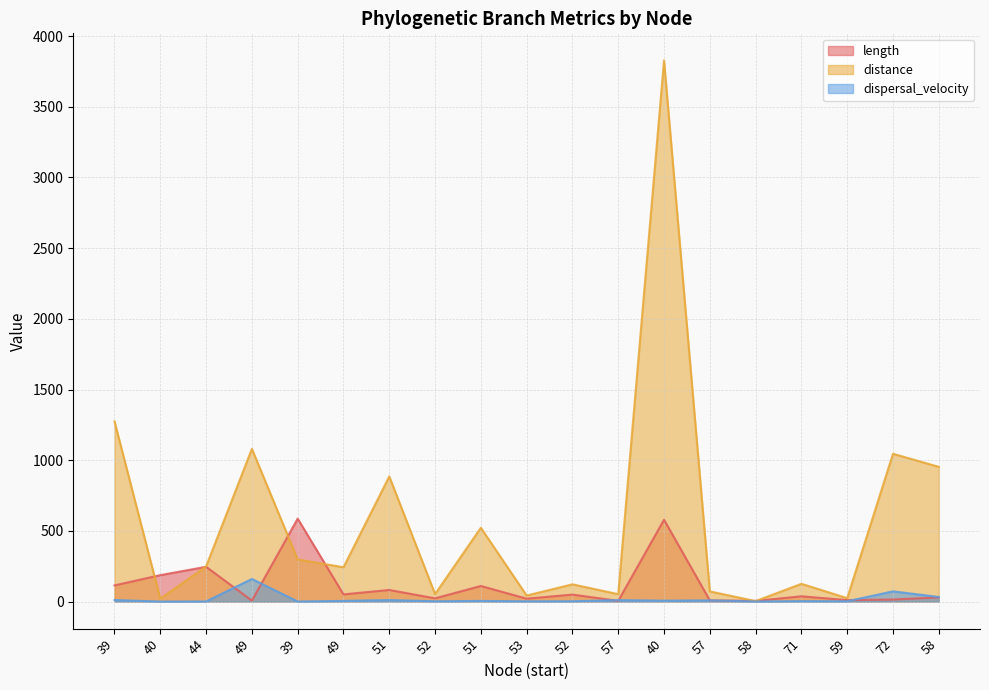

At which label does dispersal_velocity first exceed 4?

39